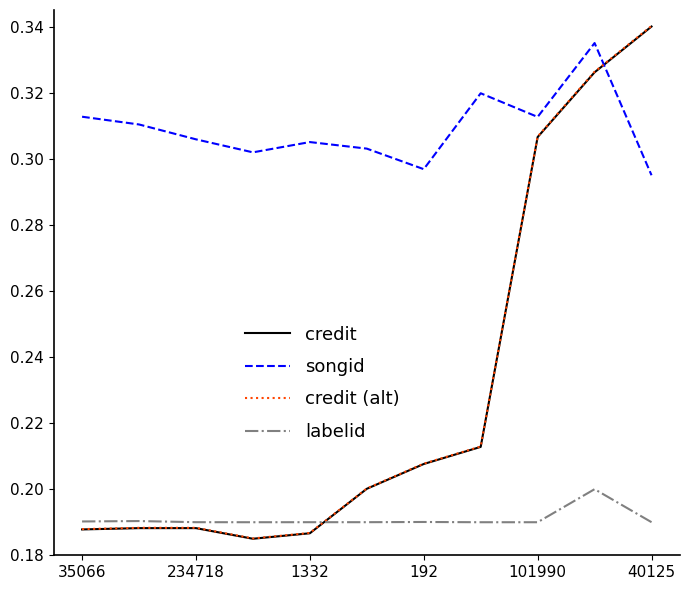

Which series has the largest total across all categories?

songid